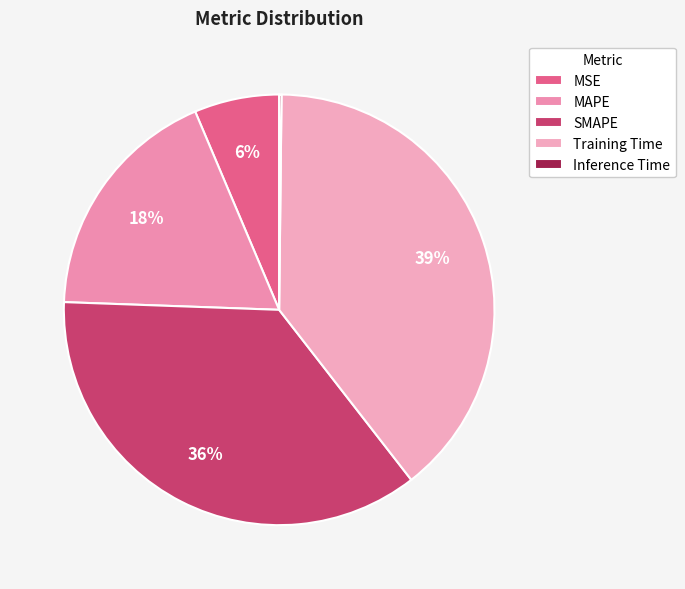

To the nearest percent, what is the average slice percentage?

20%